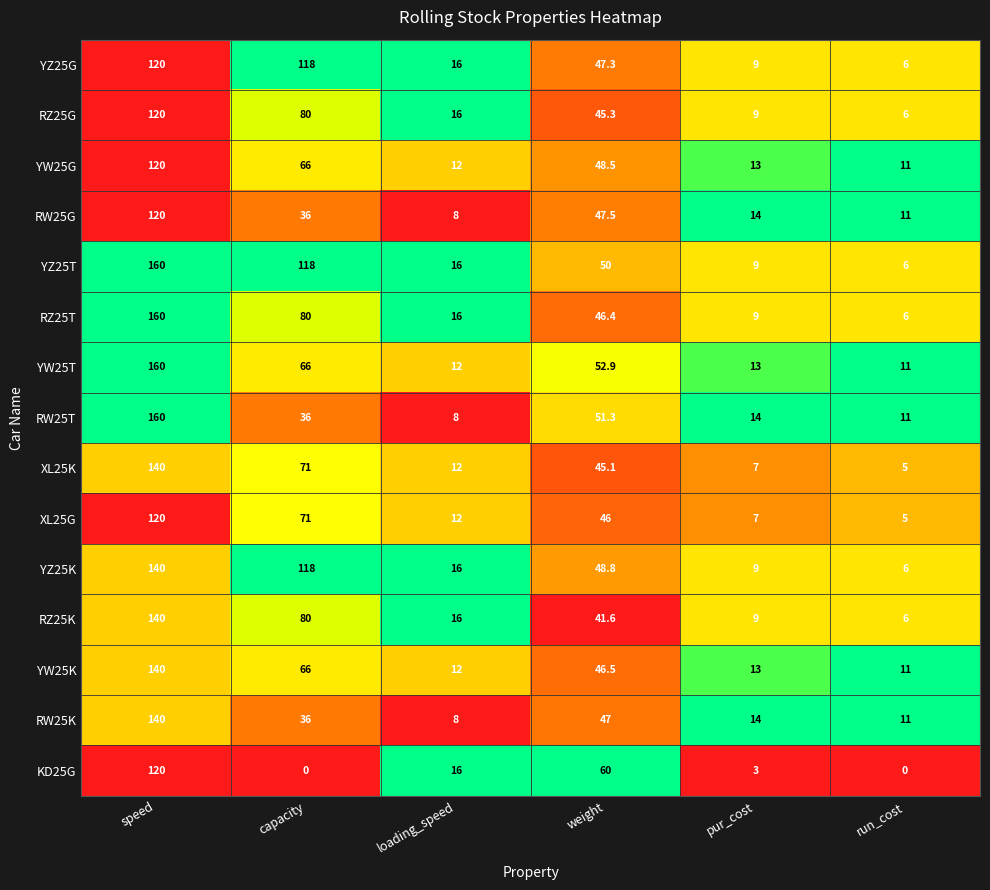

At which category is the sum across all series the highest?

speed